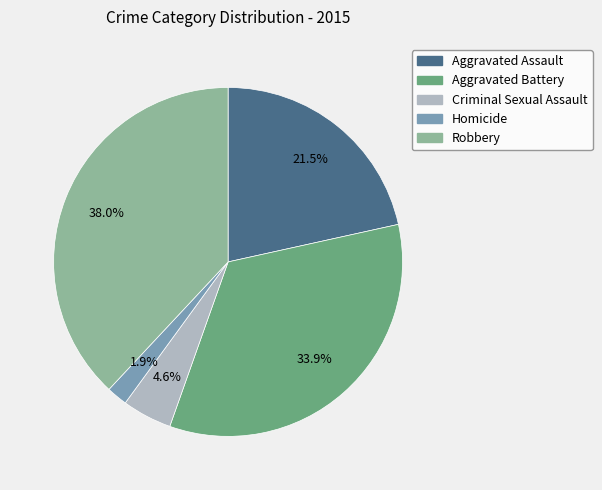

Does Criminal Sexual Assault account for over 50% of the chart?

No